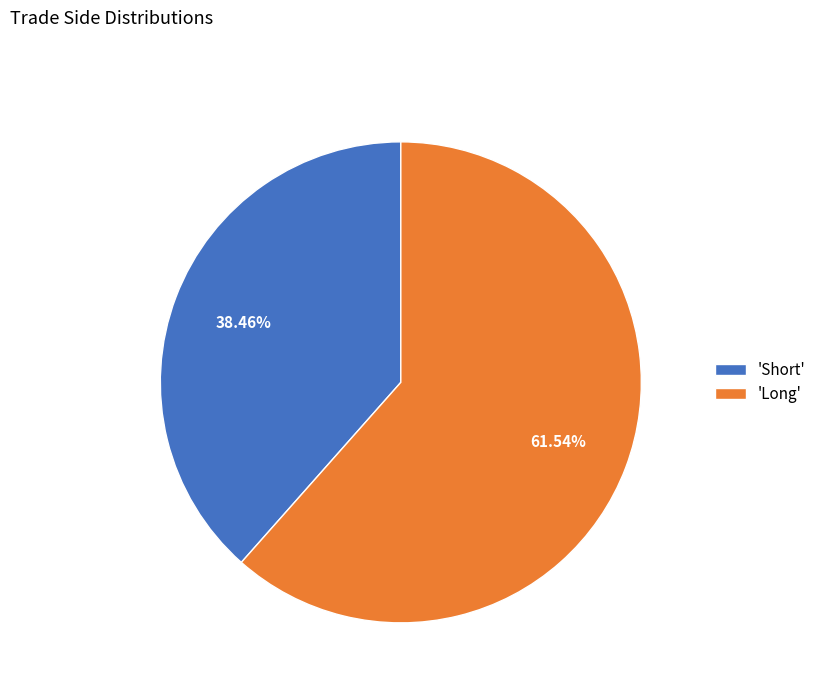

Which category has the smallest portion of the pie?

'Short'